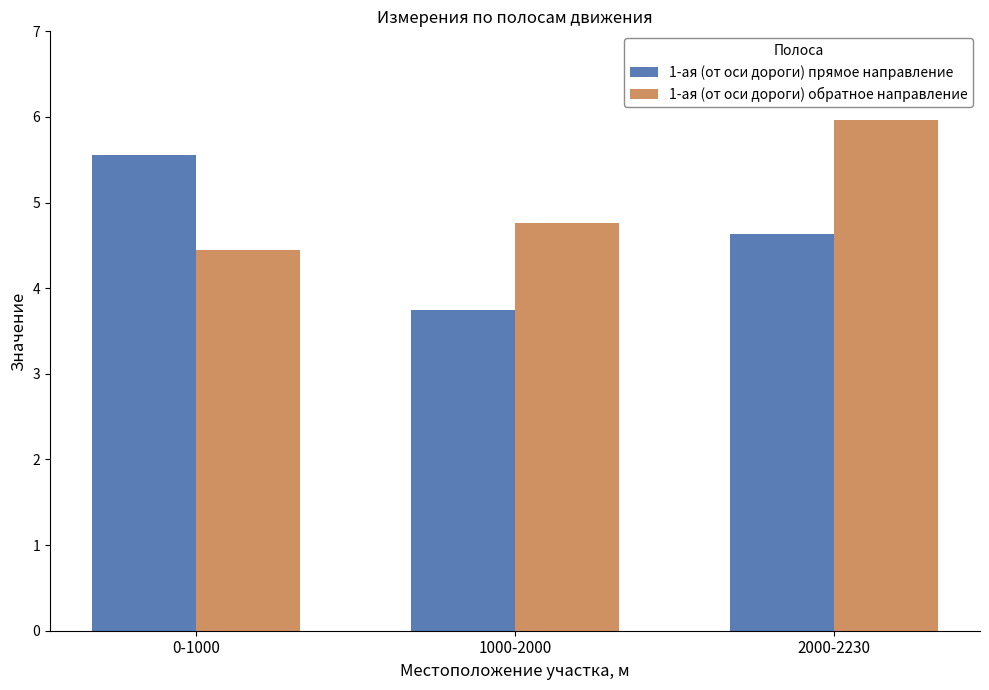

What is the difference between the maximum and minimum values in the 1-ая (от оси дороги) обратное направление series?

1.5